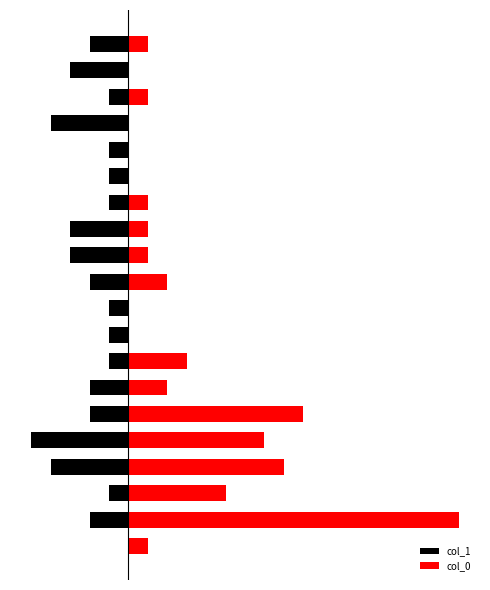

At how many categories does at least one series exceed 8?

2